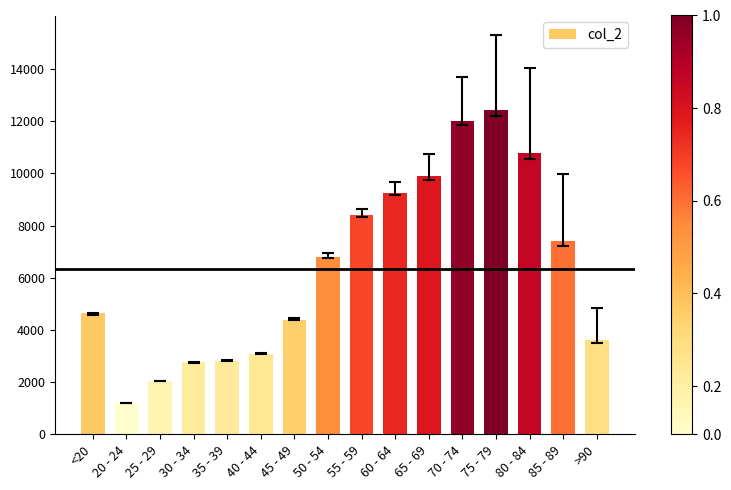

What is the minimum value shown in the chart?

1191